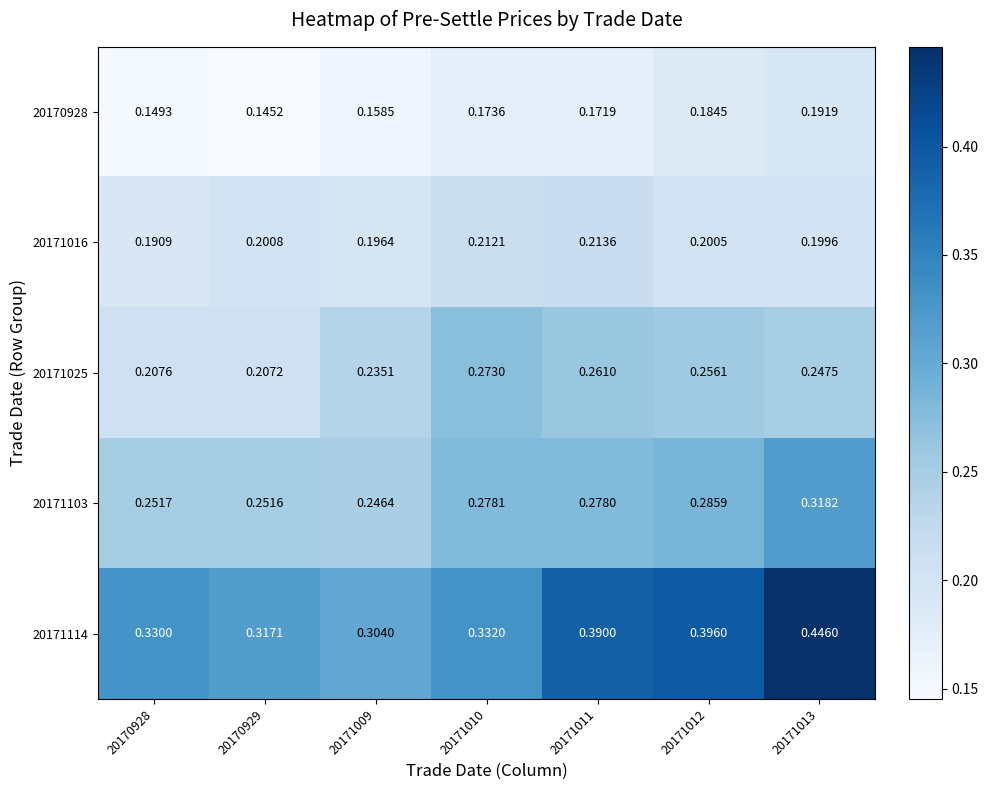

What is the total value across all series at 20171009?

1.1